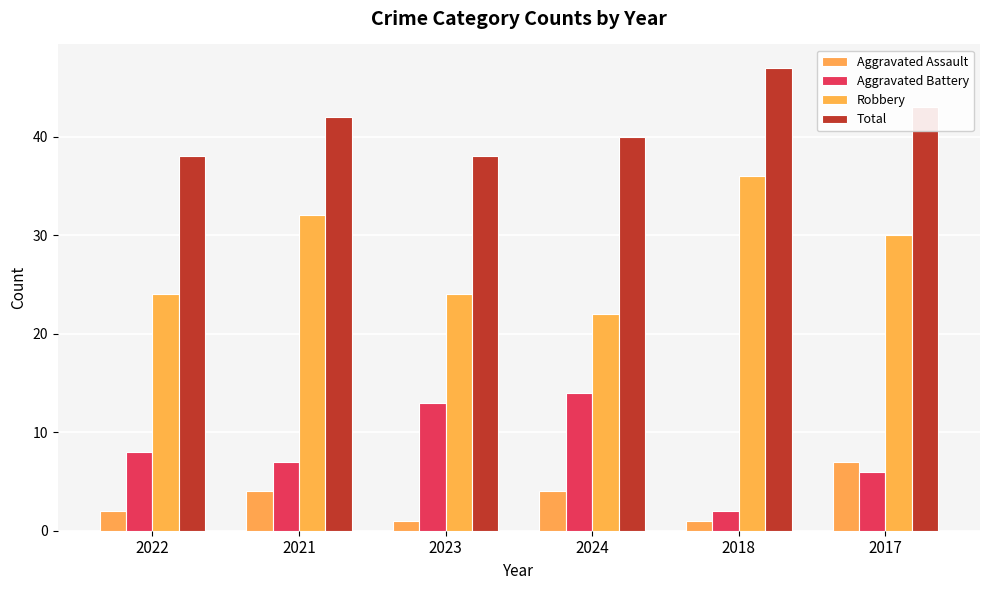

Reading left to right, what are all the values shown in this chart?

Aggravated Assault: 2022=2	2021=4	2023=1	2024=4	2018=1	2017=7
Aggravated Battery: 2022=8	2021=7	2023=13	2024=14	2018=2	2017=6
Robbery: 2022=24	2021=32	2023=24	2024=22	2018=36	2017=30
Total: 2022=38	2021=42	2023=38	2024=40	2018=47	2017=43